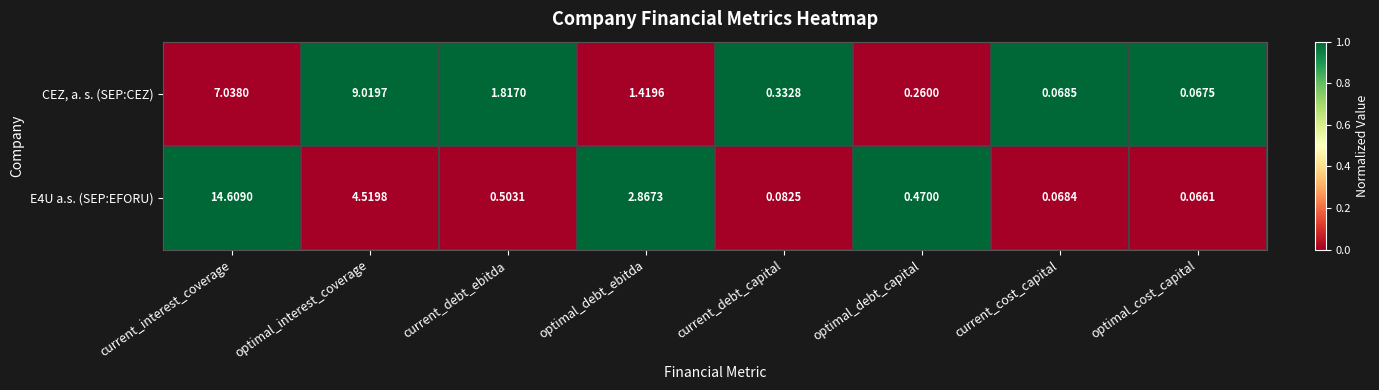

Which category has the lowest value across all series?

optimal_cost_capital